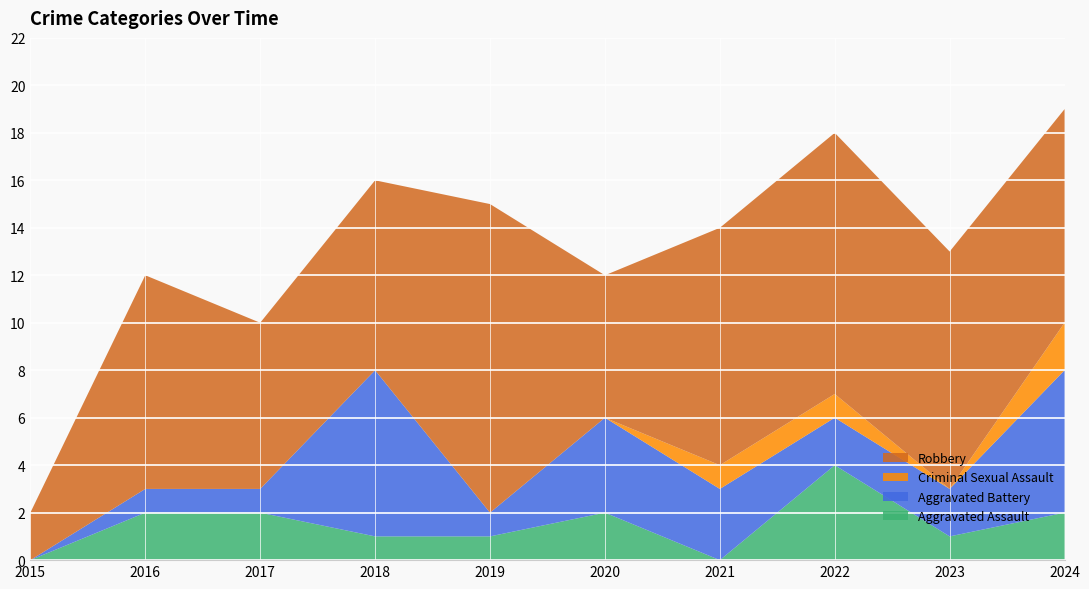

Reading right to left, list all the values displayed in this chart.

Aggravated Assault: 2	1	4	0	2	1	1	2	2	0
Aggravated Battery: 6	2	2	3	4	1	7	1	1	0
Criminal Sexual Assault: 2	0	1	1	0	0	0	0	0	0
Robbery: 9	10	11	10	6	13	8	7	9	2